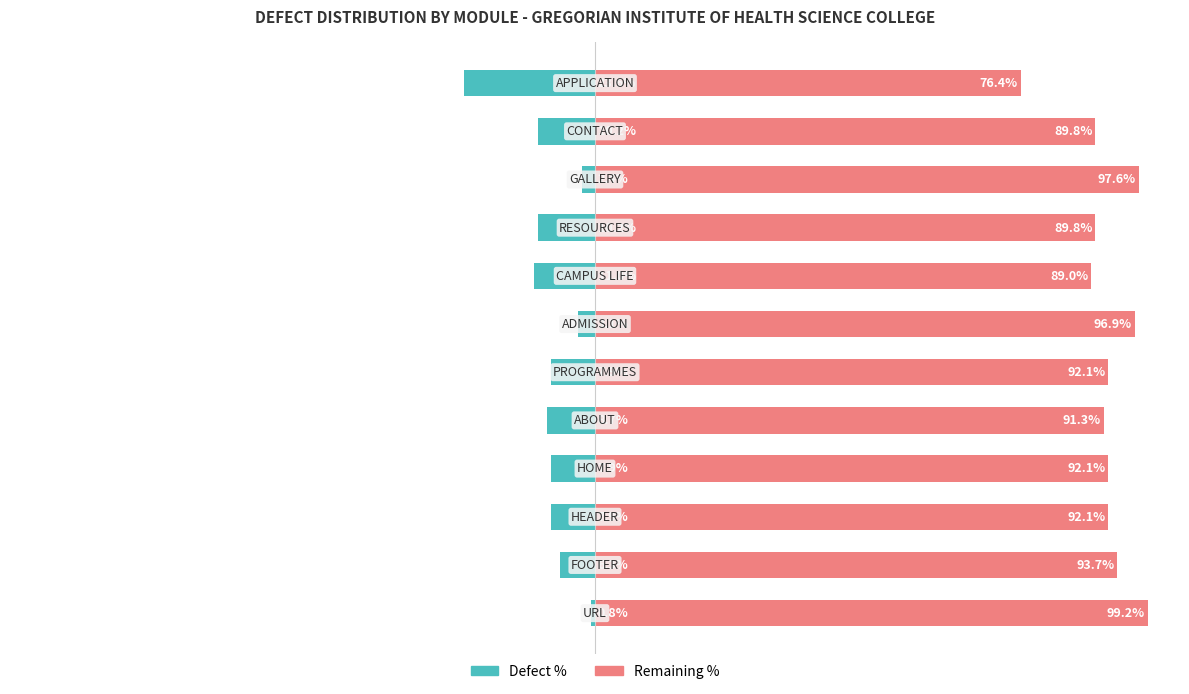

What is the lowest value of the Defect % series?

-23.6